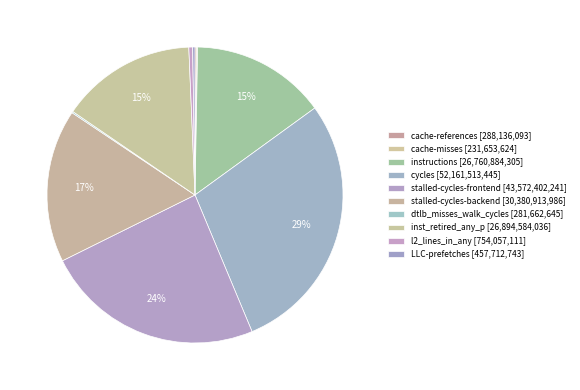

True or false: stalled-cycles-frontend accounts for 24% of the total.

True